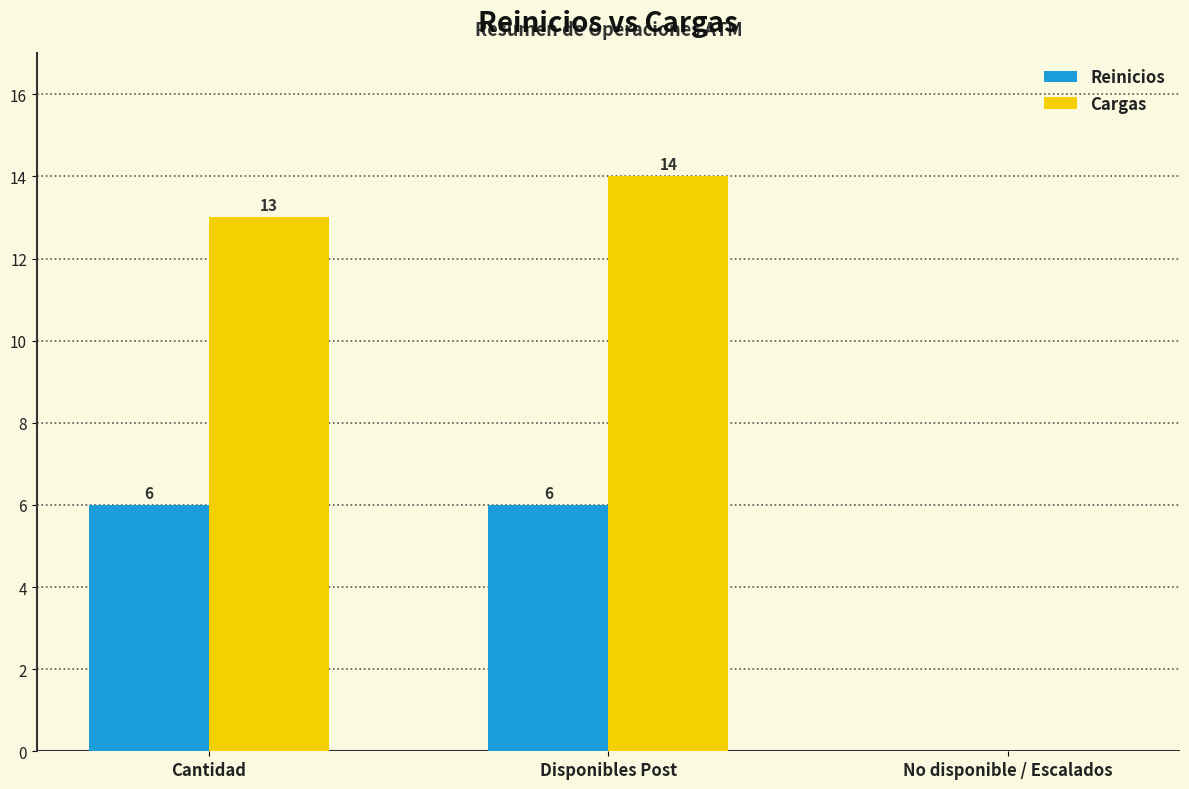

The value of Reinicios at No disponible / Escalados is 4. True or false?

False